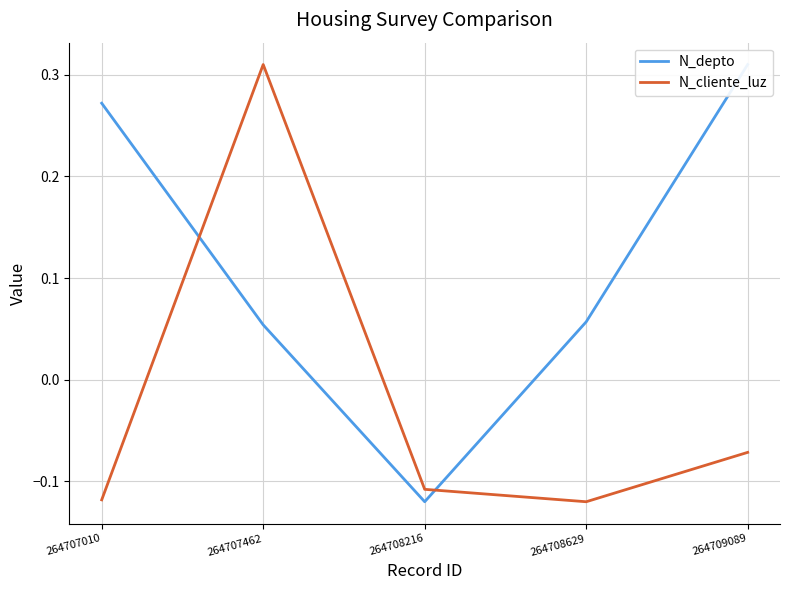

What is the spread (max minus min) of values at 264708629?

0.2